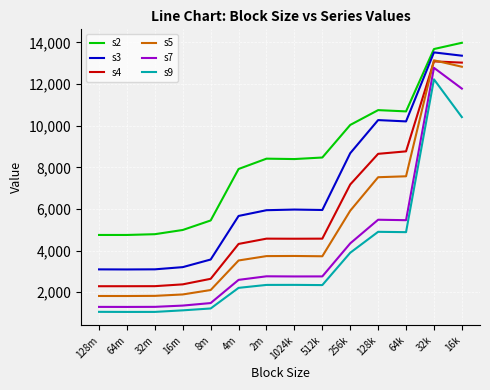

Between 2m and 32k, which series saw the biggest shift?

s7